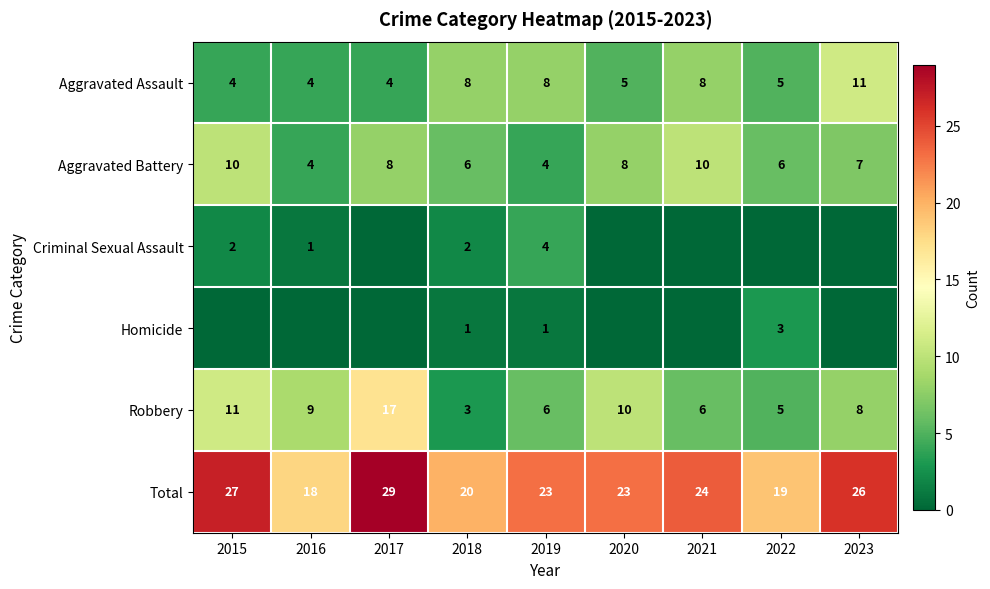

What is the minimum value for Robbery?

3